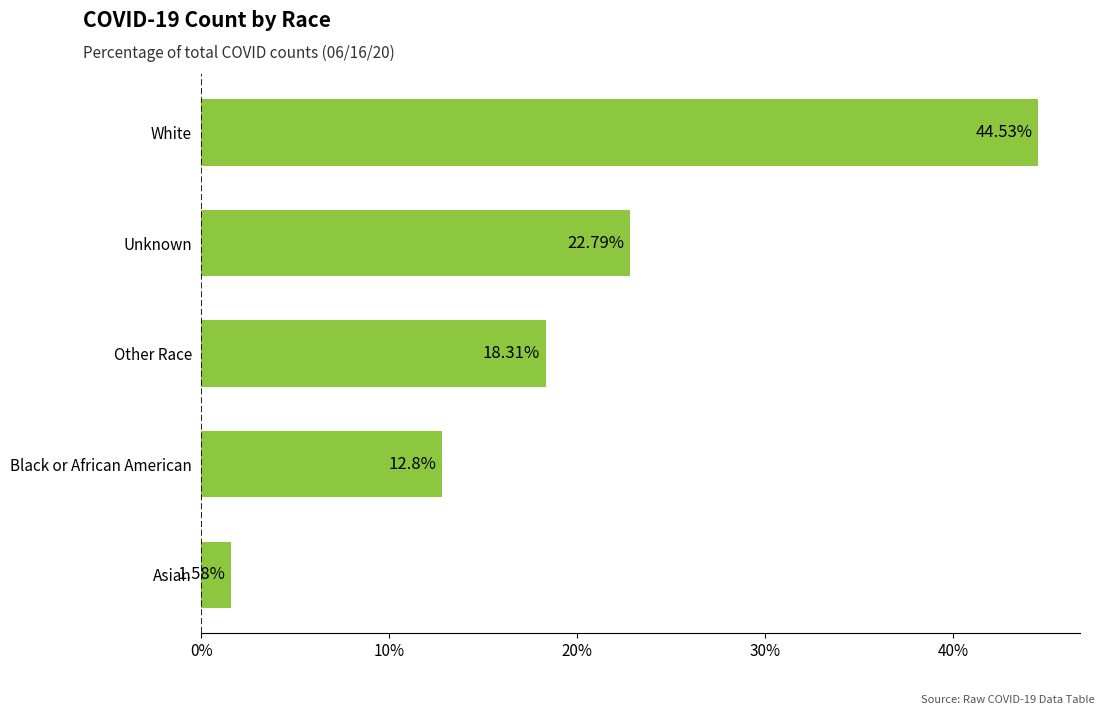

What is the difference between the second highest and minimum values?

21.2